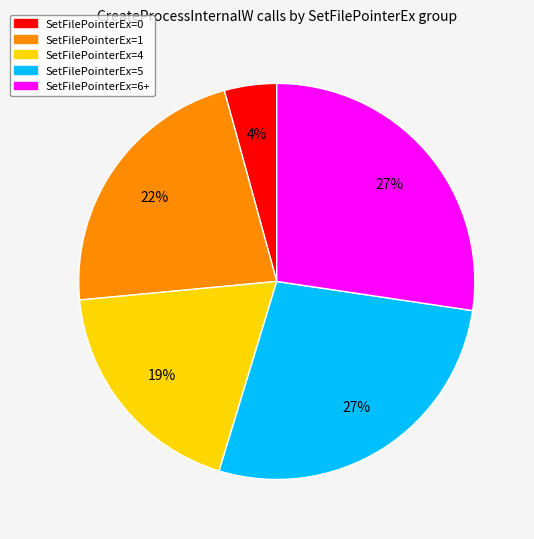

Does any single category account for the majority?

No